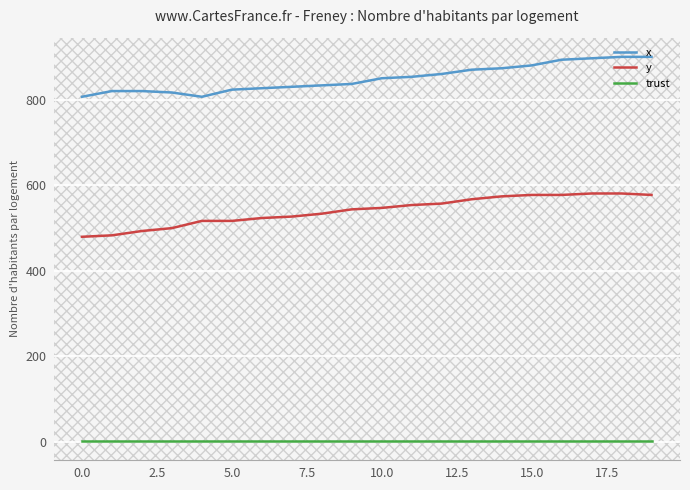

What is the lowest value of the x series?

806.7